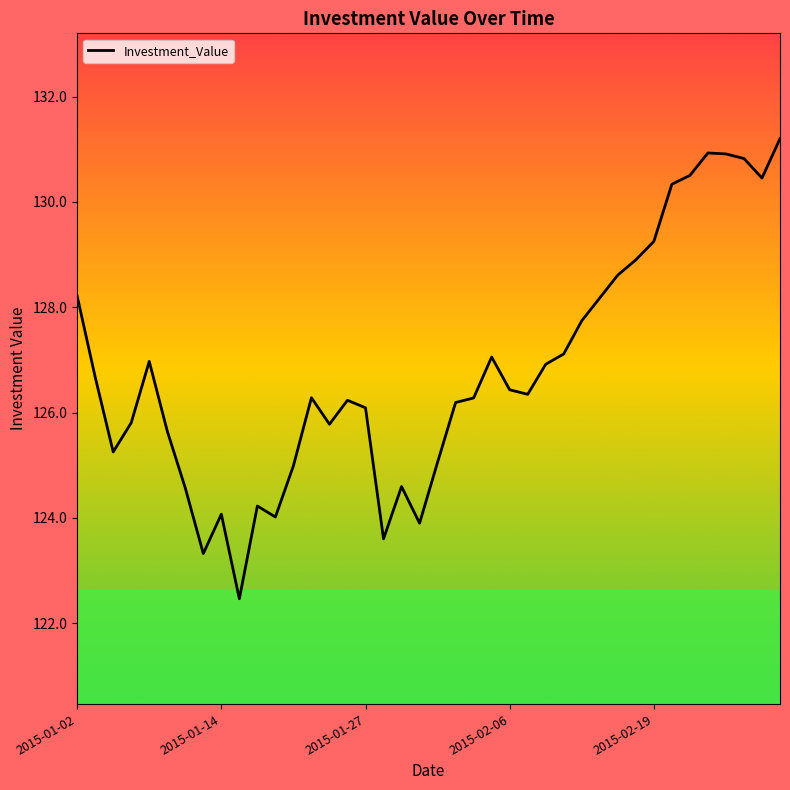

What is the minimum value shown in the chart?

122.5